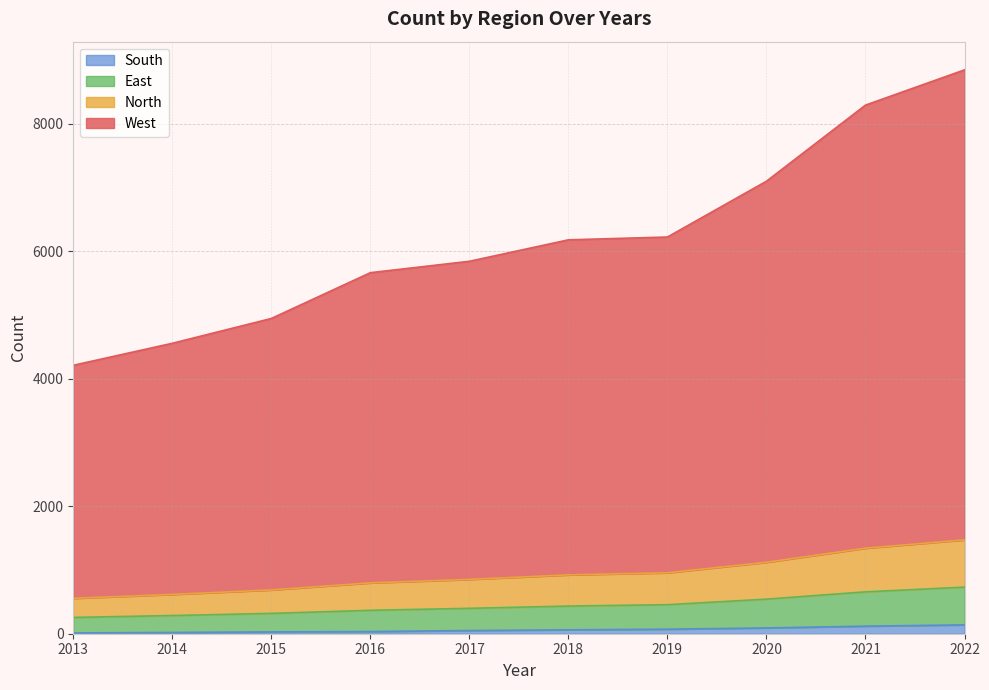

What is the value of the South point at the 7th from the left?

70.9